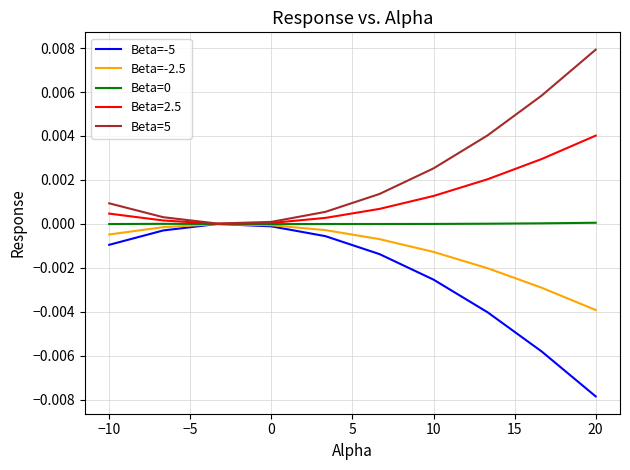

True or false: Beta=-5 has more than 2 interior local peaks.

False